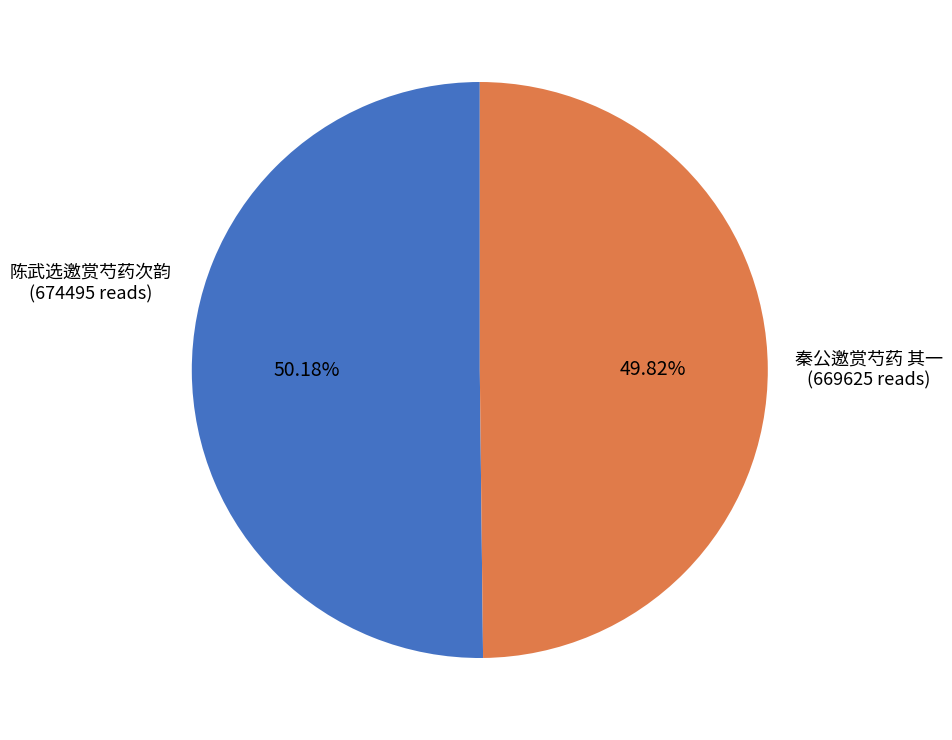

Combined, do 秦公邀赏芍药 其一 and 陈武选邀赏芍药次韵 account for over 50%?

Yes